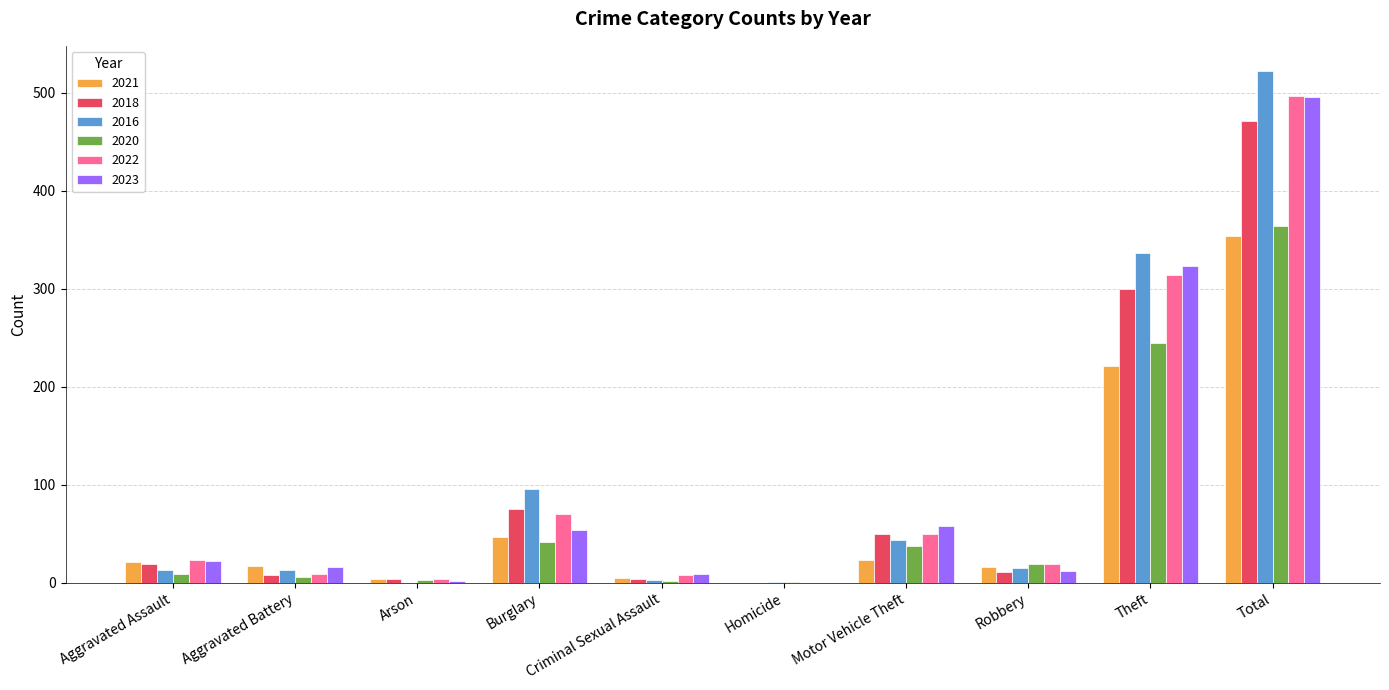

At which category is the sum across all series the highest?

Total